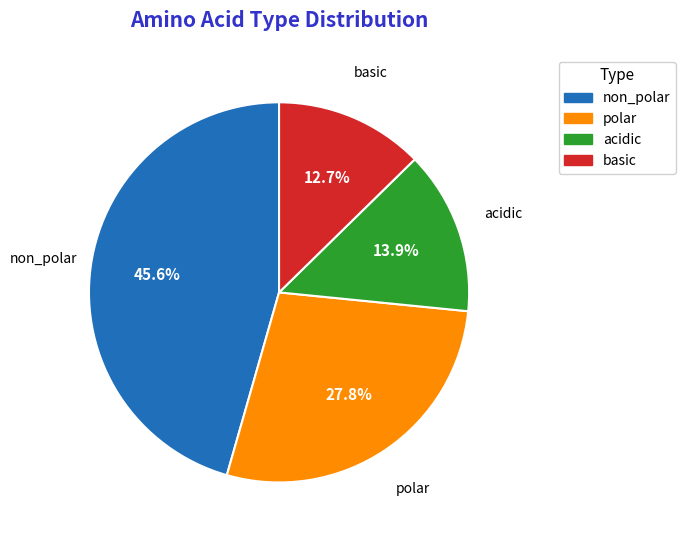

To the nearest percent, what percentage of the pie is basic?

13%